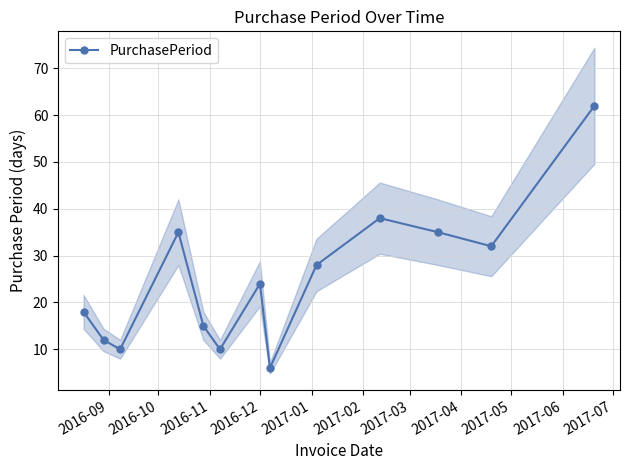

What is the value of the PurchasePeriod point at the 4th from the left?

35